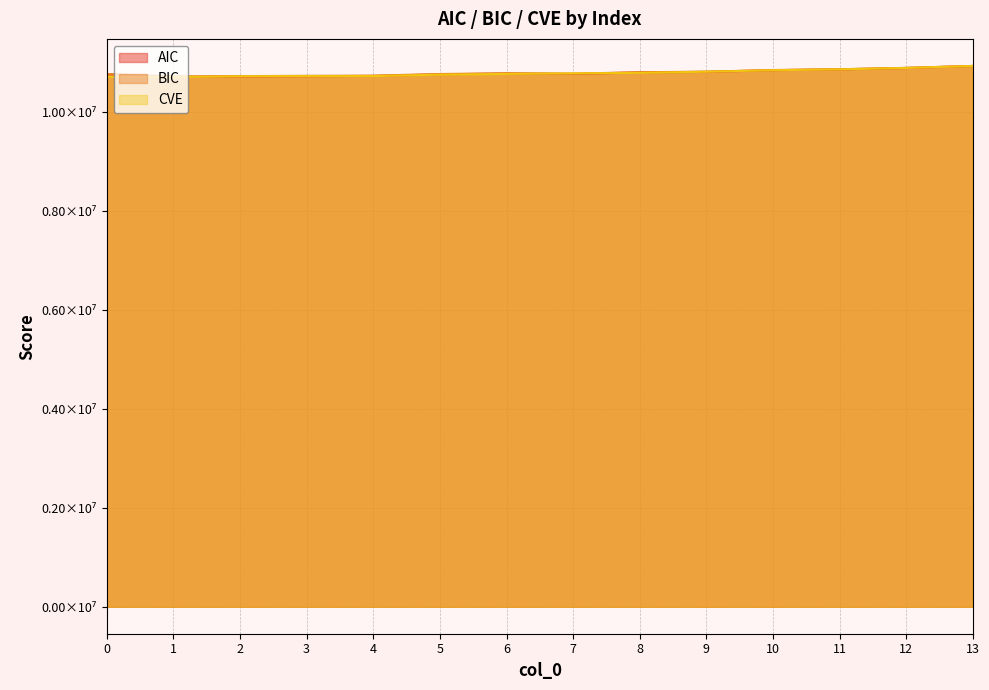

What is the difference between the second highest and minimum values in the AIC series?

181215.6